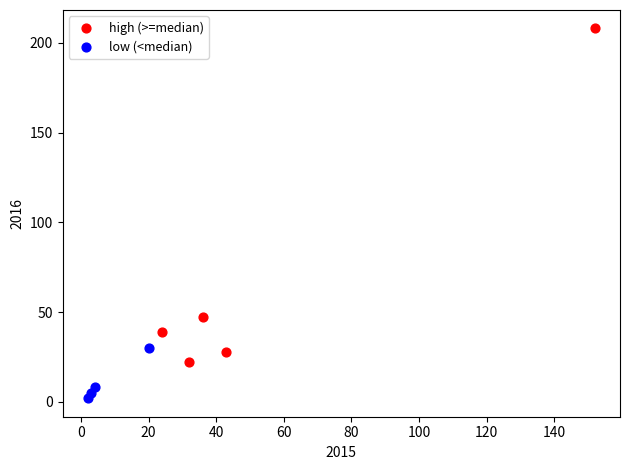

Which series reaches the maximum Y coordinate?

high (>=median)